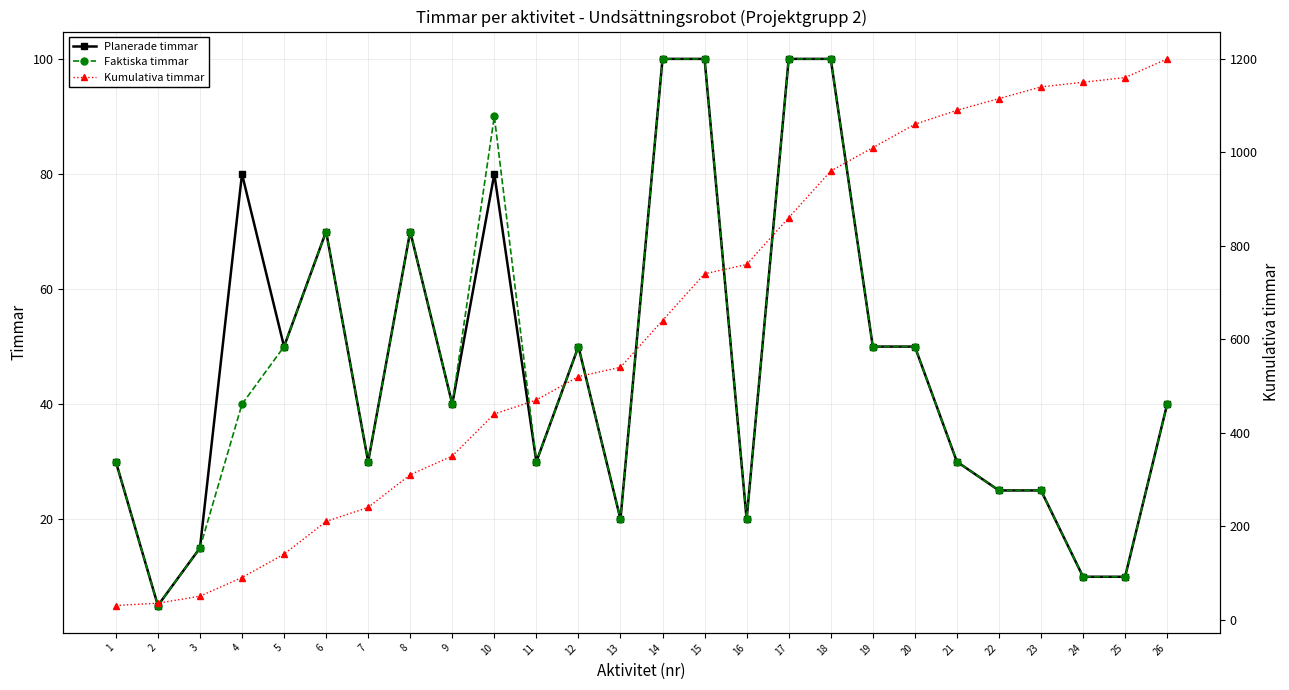

What is the lowest value of the Kumulativa timmar series?

30